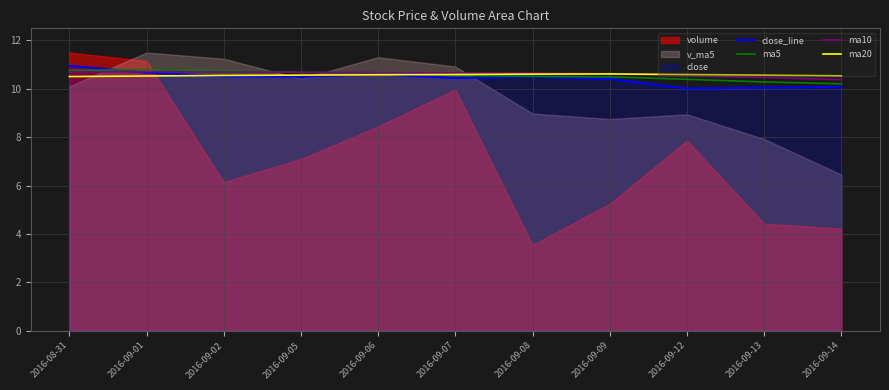

What is the value of the ma5 point at the 2nd from the left?

10.8